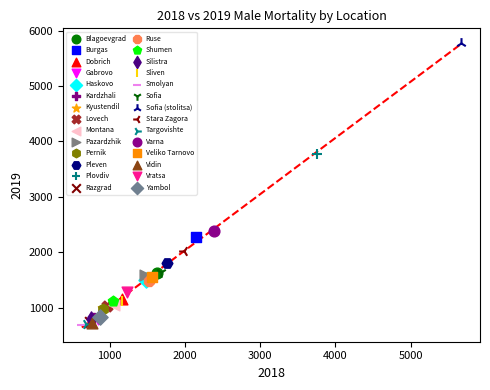

Which series reaches the maximum Y coordinate?

Sofia (stolitsa)